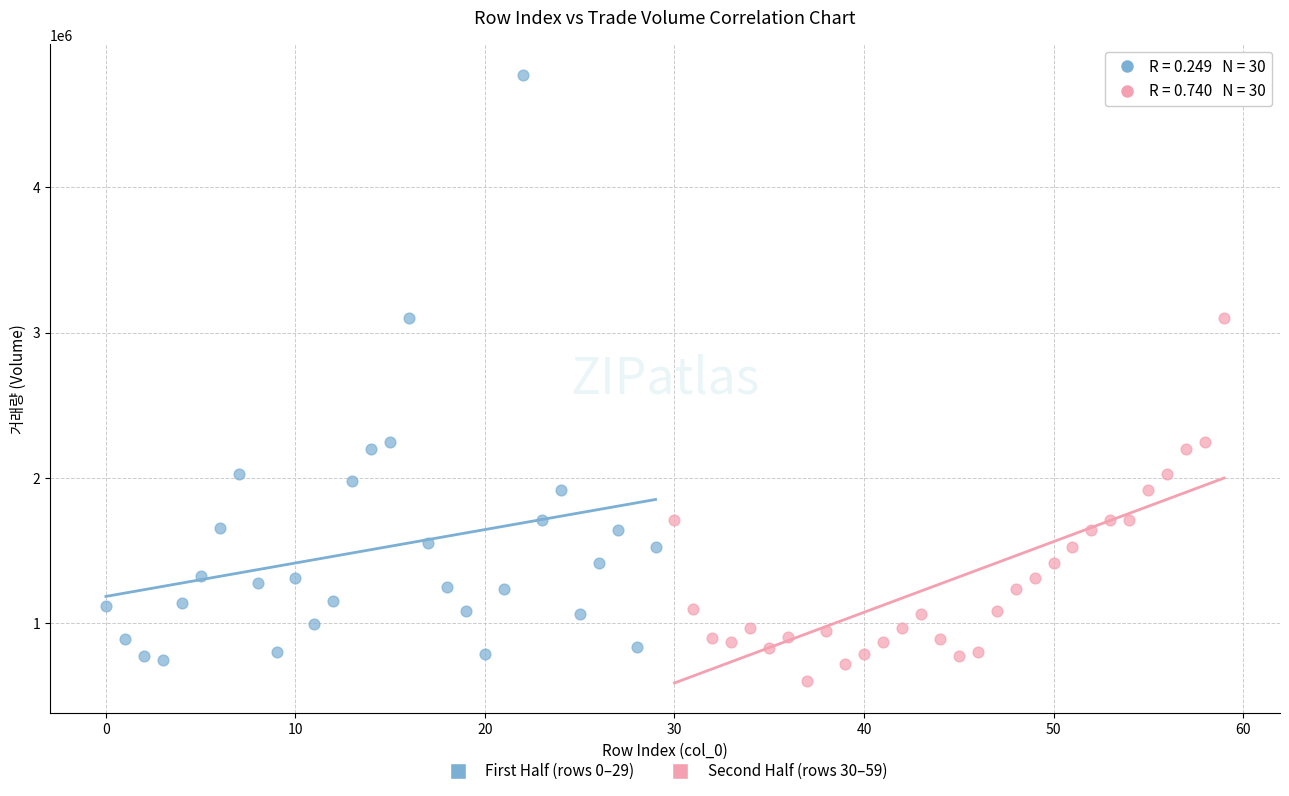

Which series contains the lowest Y value?

Second Half (rows 30–59)